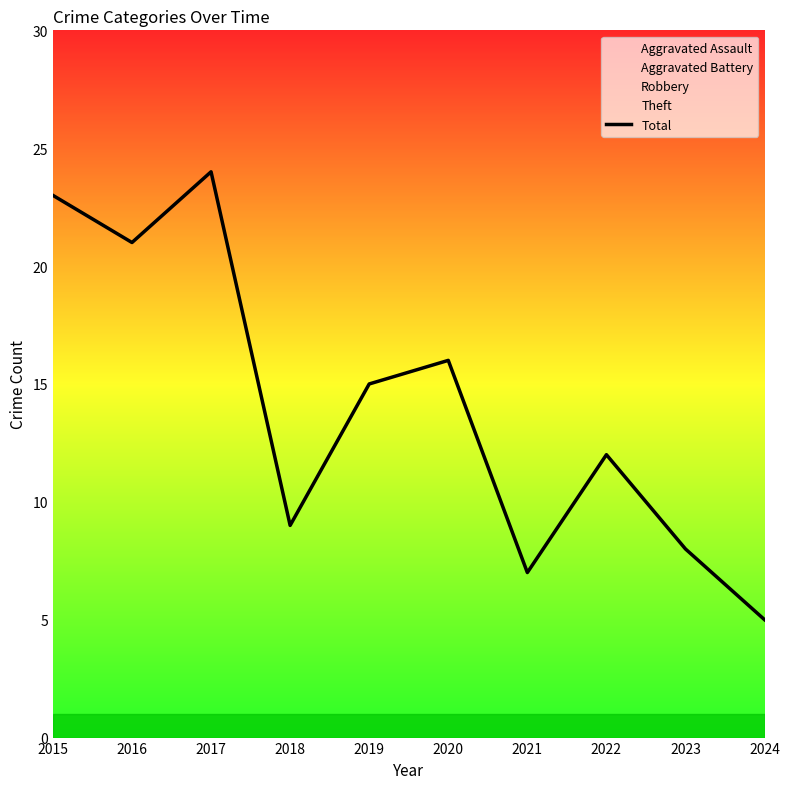

Reading left to right, what are all the values shown in this chart?

2015=23	2016=21	2017=24	2018=9	2019=15	2020=16	2021=7	2022=12	2023=8	2024=5